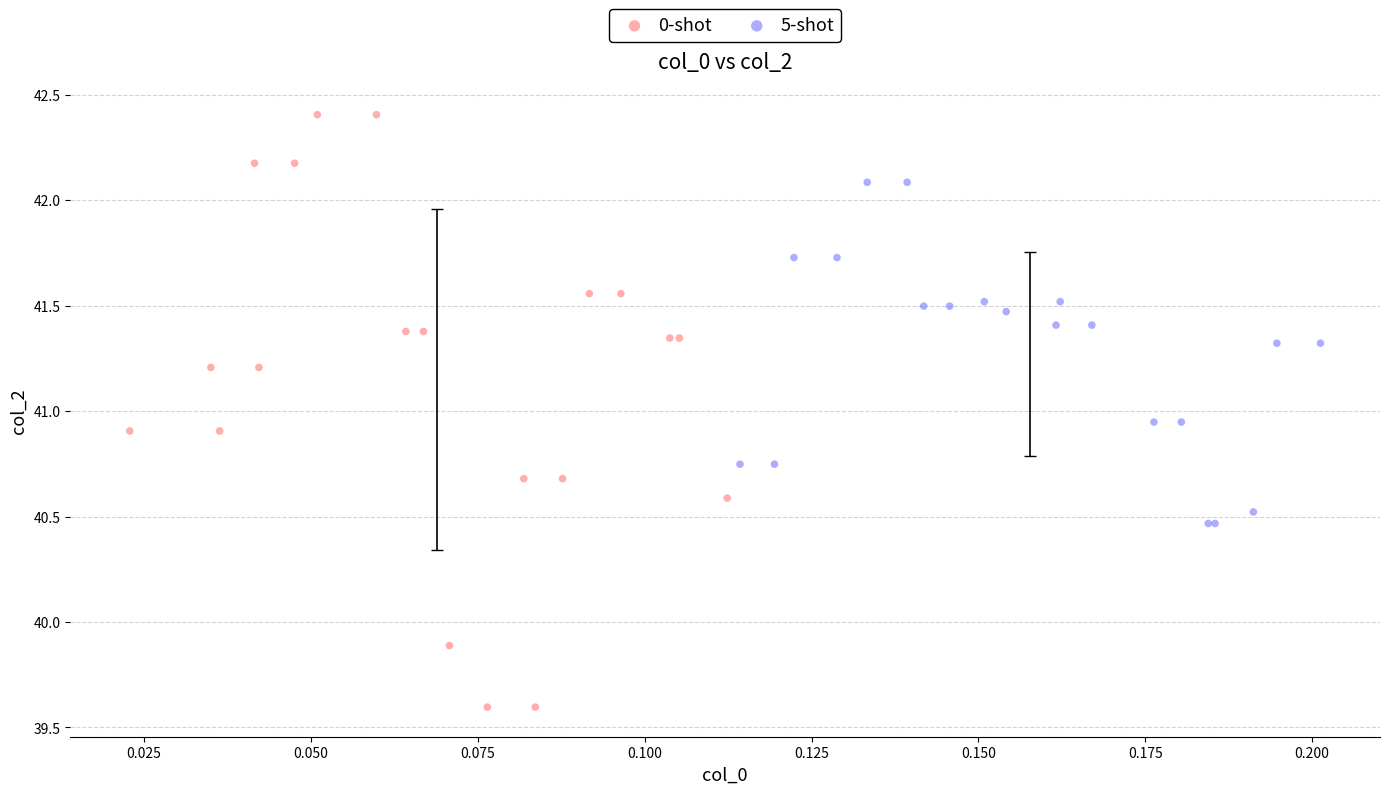

Which series has the largest Y range (max minus min)?

0-shot